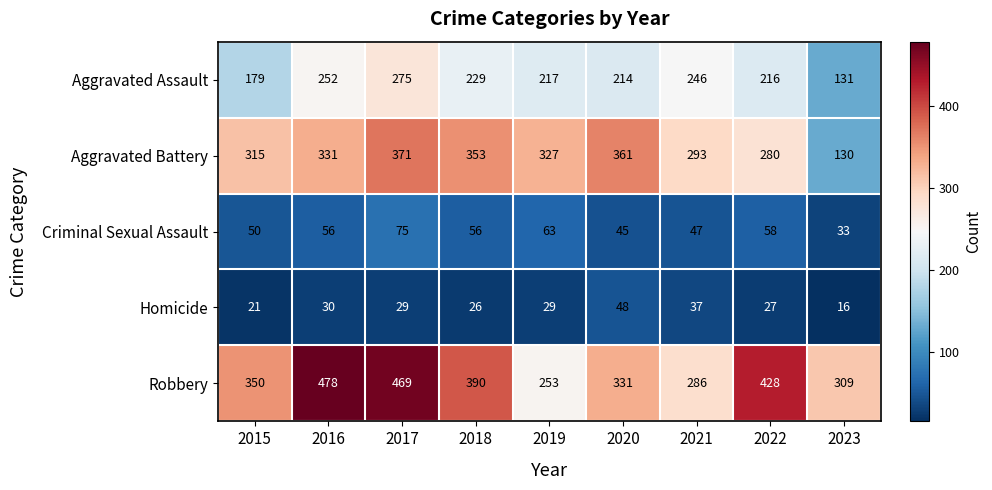

What is the sum of all Criminal Sexual Assault values?

483